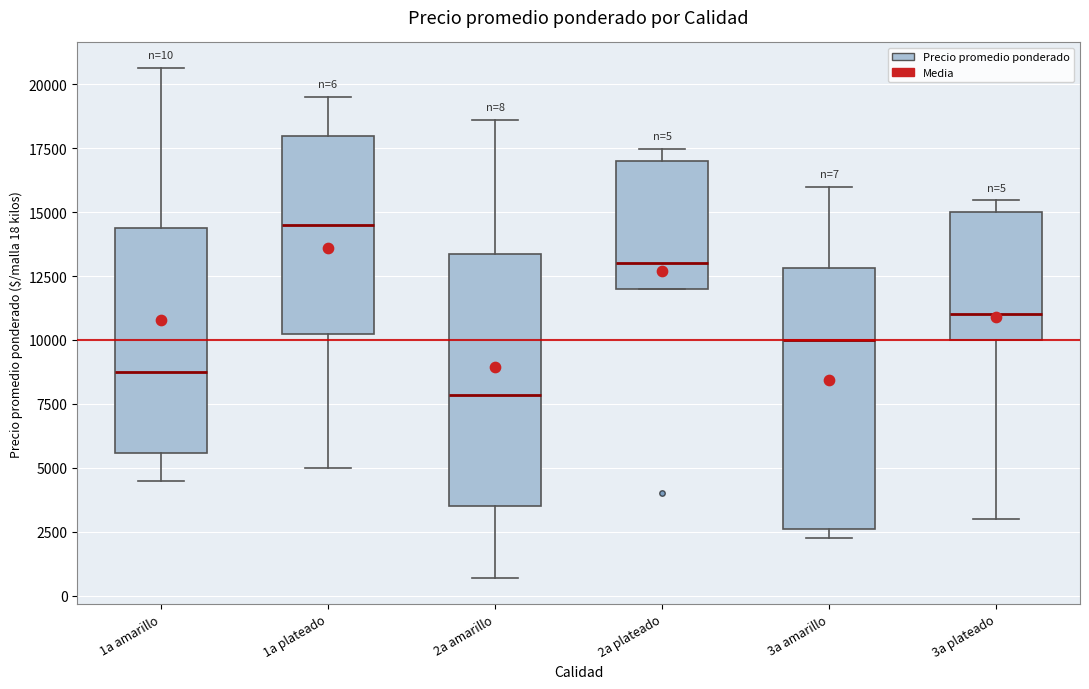

Which box's median line is the highest?

1a plateado